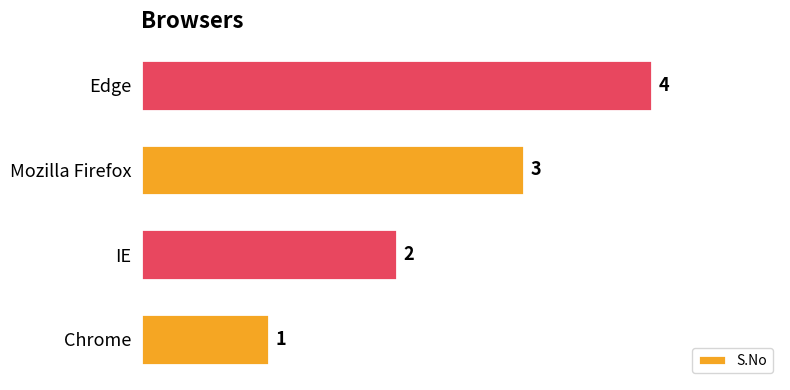

Is it true that the value at Chrome is 1?

True